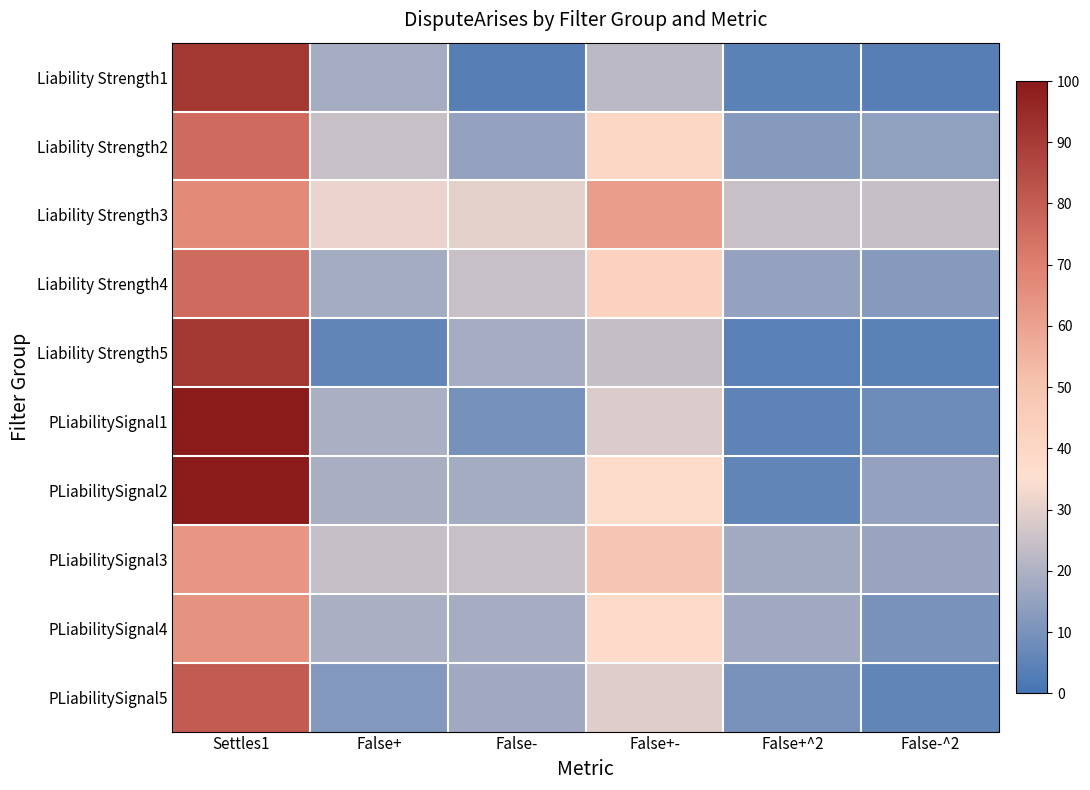

What is the smallest value displayed?

3.8